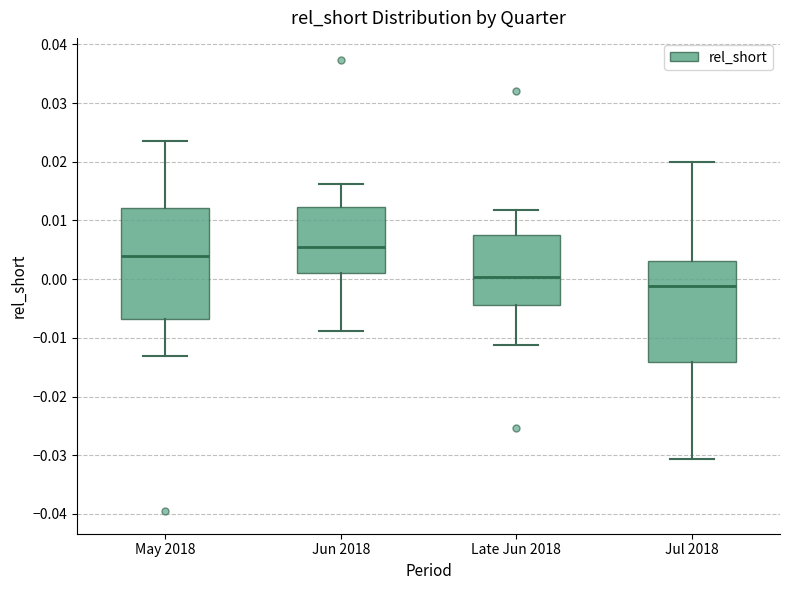

Reading left to right, read every box against the y-axis: the position of its median line, the range the box covers, and the ends of its whiskers. The values are not printed on the chart, so give them approximately, as read against the axis.

May 2018: median 0.004, box -0.007 to 0.012, whiskers -0.013 to 0.024
Jun 2018: median 0.005, box 0.001 to 0.012, whiskers -0.009 to 0.016
Late Jun 2018: median 0.000, box -0.004 to 0.008, whiskers -0.011 to 0.012
Jul 2018: median -0.001, box -0.014 to 0.003, whiskers -0.031 to 0.020